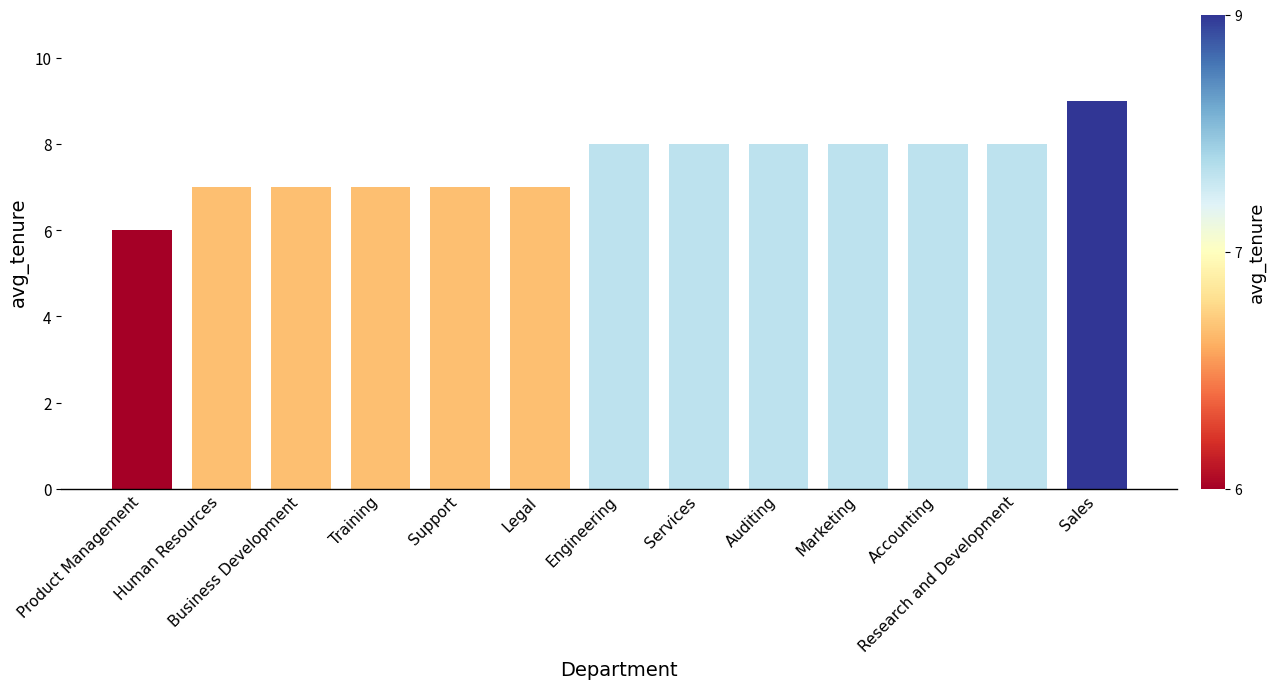

Which category has the lowest value across all series?

Product Management